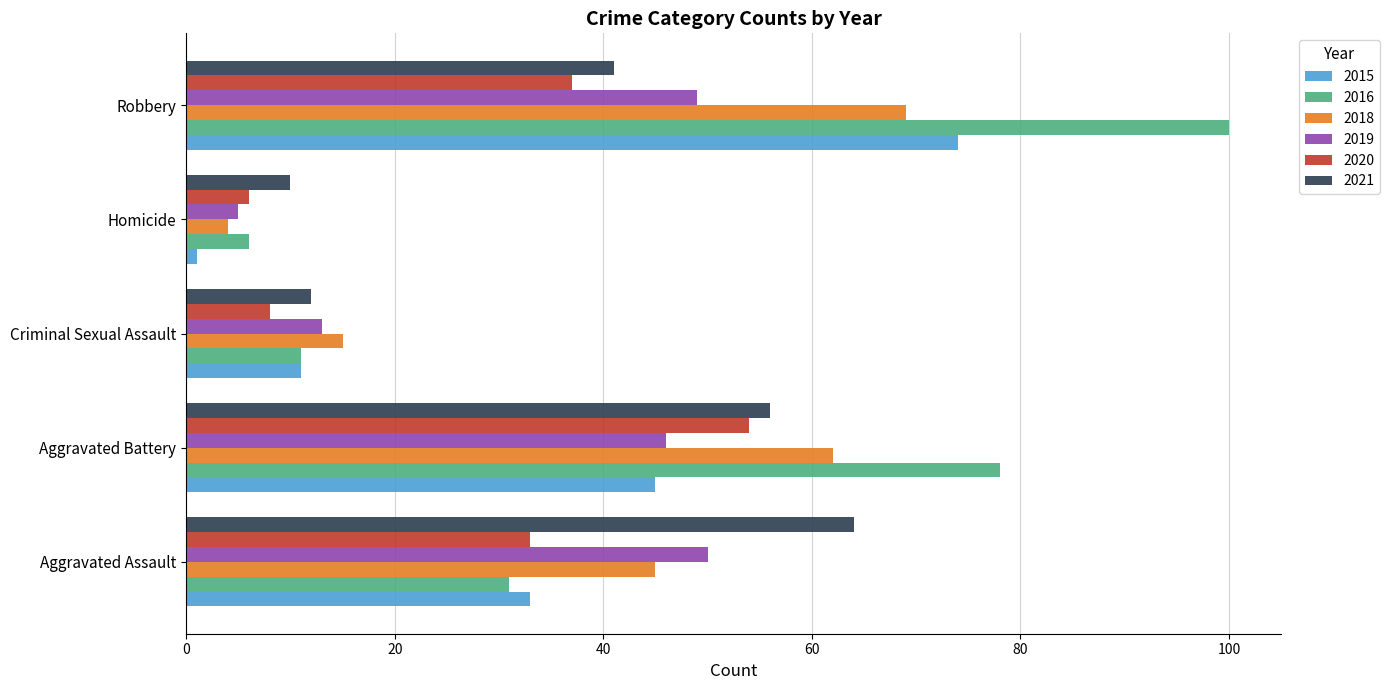

What is the sum of the 2019 values at Homicide and Robbery?

54